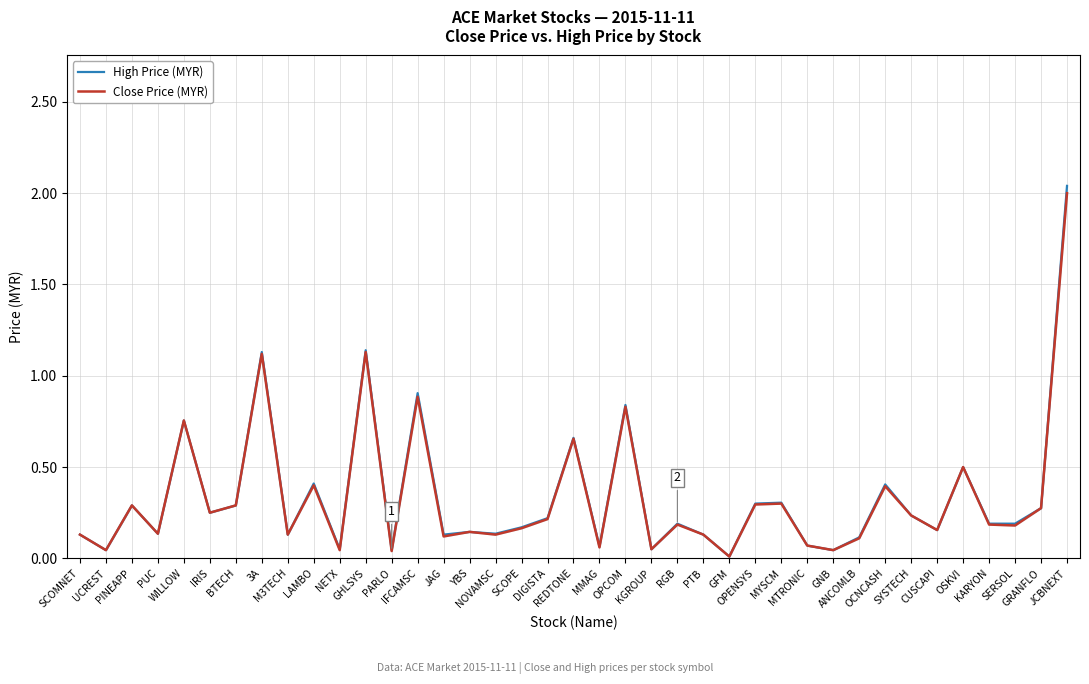

How many lines are shown in the chart?

2